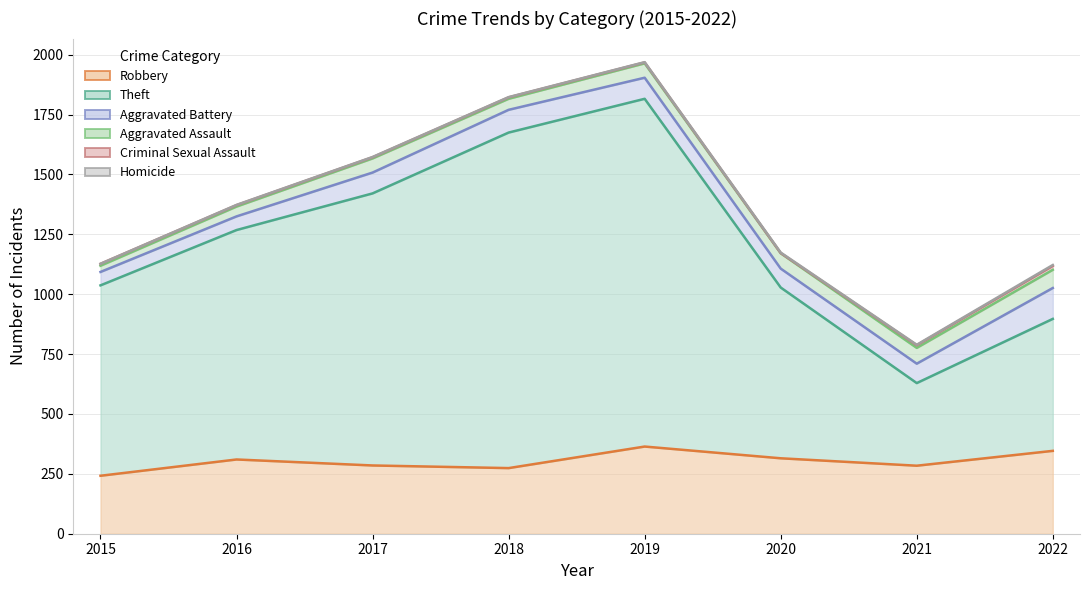

Is it true that Robbery equals 274 at 2018?

True